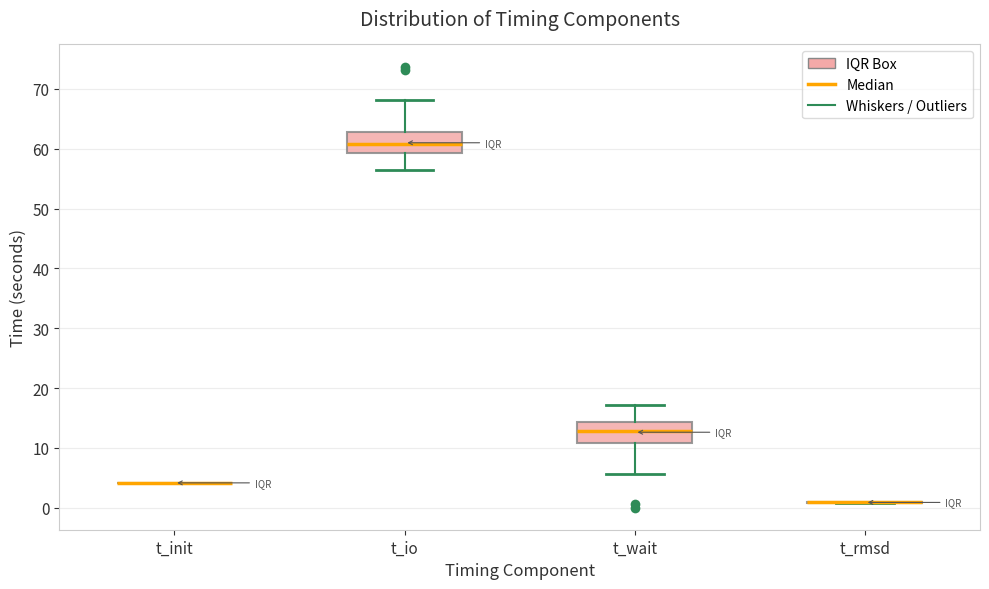

Reading left to right, transcribe this box plot: for each box, give where its median line is, the range the box spans, and where its two whiskers end, as read against the y-axis. The values are not printed on the chart, so give them approximately, as read against the axis.

t_init: box collapsed to a line at 4, whiskers 4 to 4
t_io: median 61, box 59 to 63, whiskers 56 to 68
t_wait: median 13, box 11 to 14, whiskers 6 to 17
t_rmsd: box collapsed to a line at 1, whiskers 1 to 1